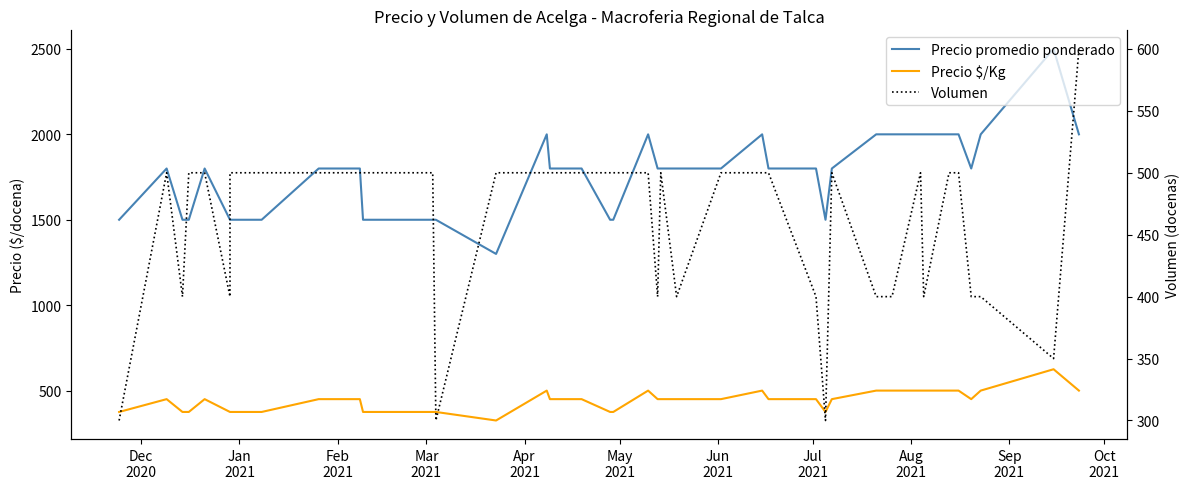

Does the chart display data point markers on the line(s)?

No